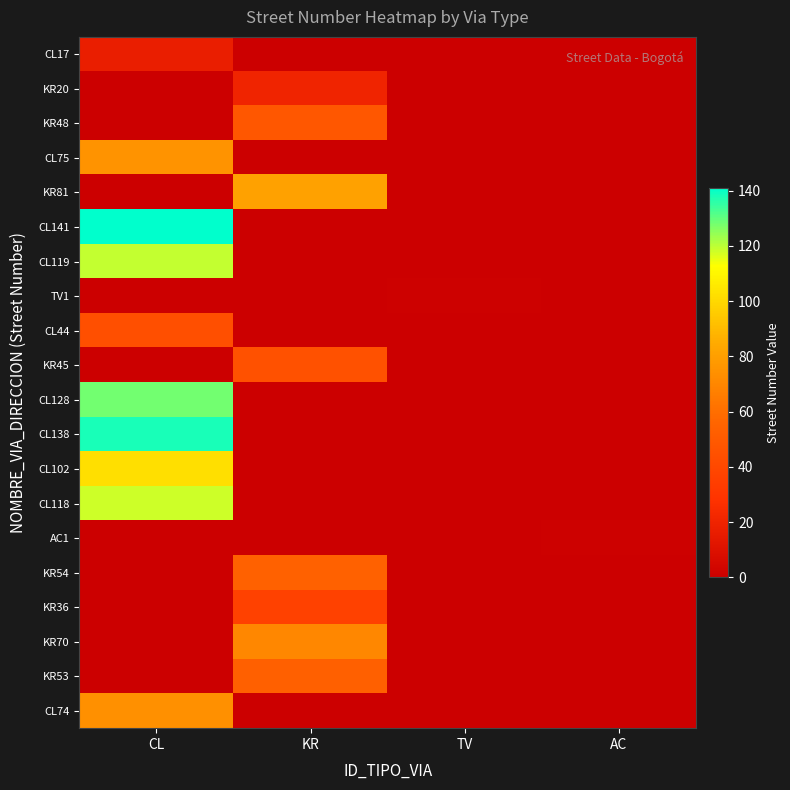

What is the spread (max minus min) of values at KR?

81